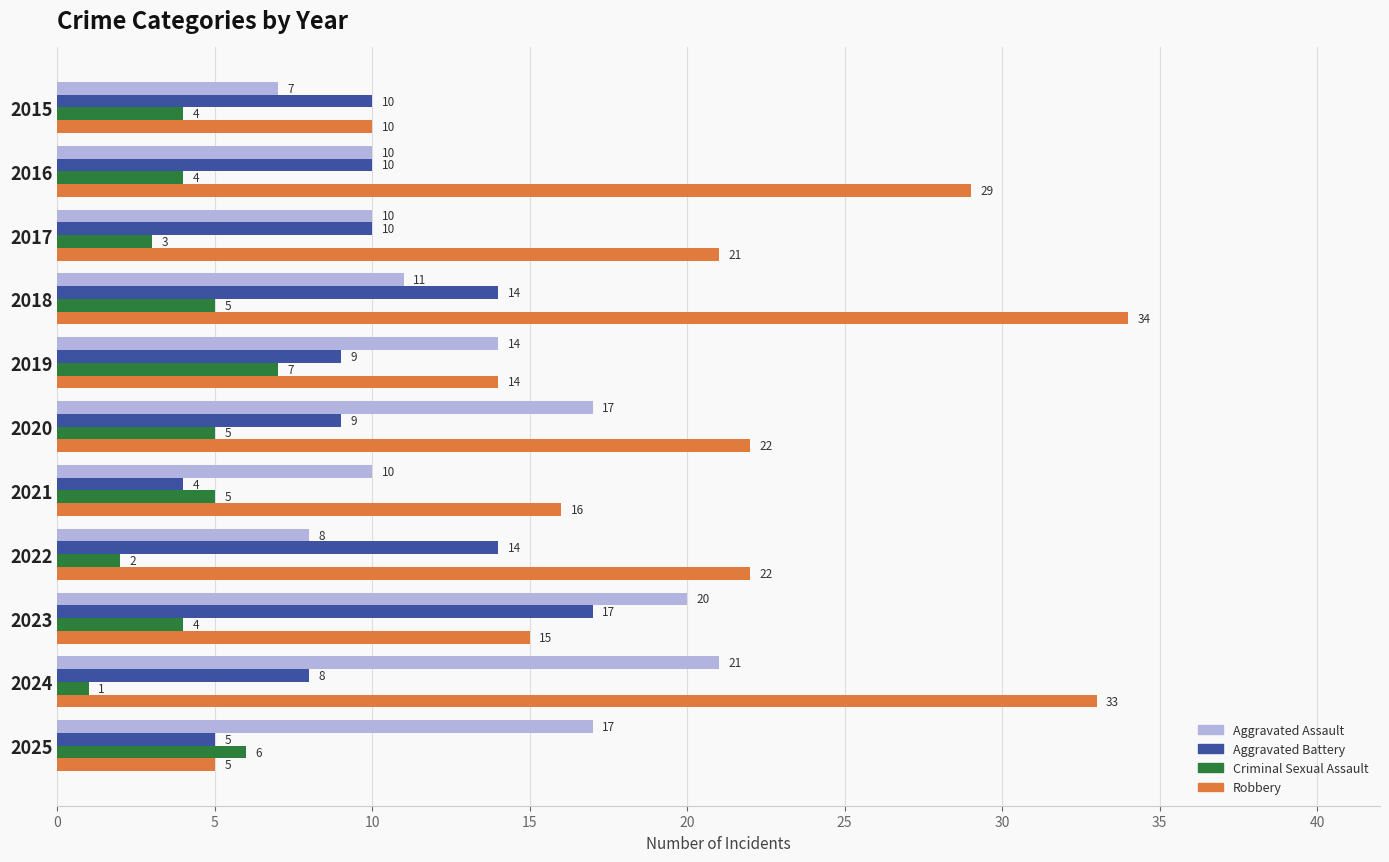

What is the spread (max minus min) of values at 2023?

16